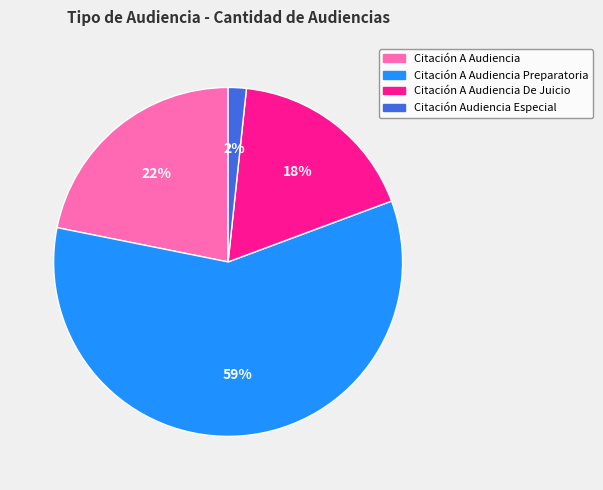

To the nearest percent, what portion does Citación A Audiencia represent?

22%